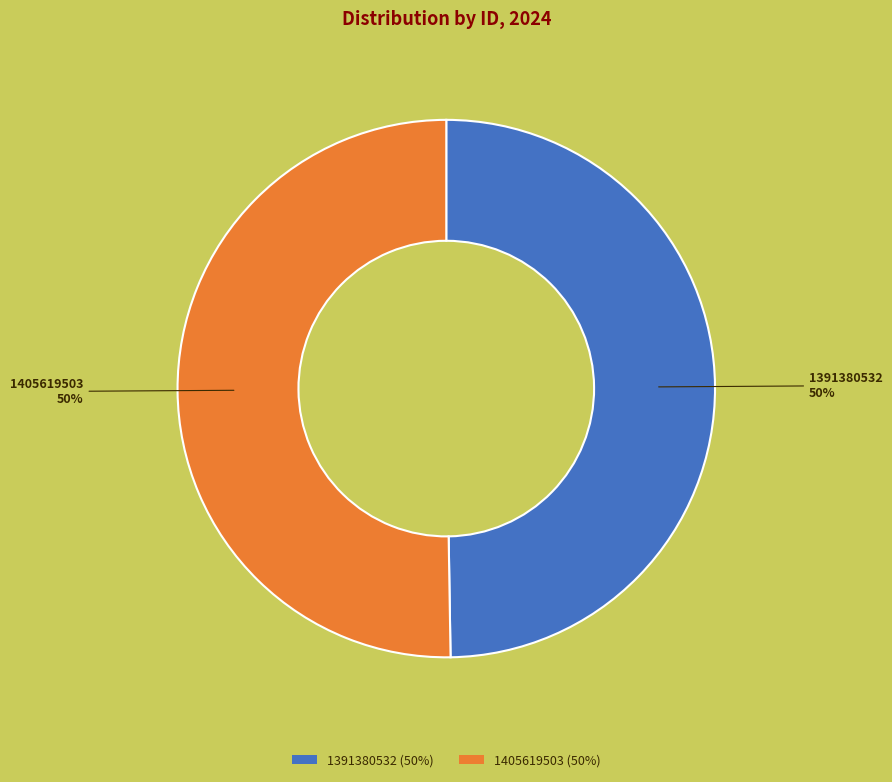

Combined, do 1405619503 and 1391380532 account for over 50%?

Yes